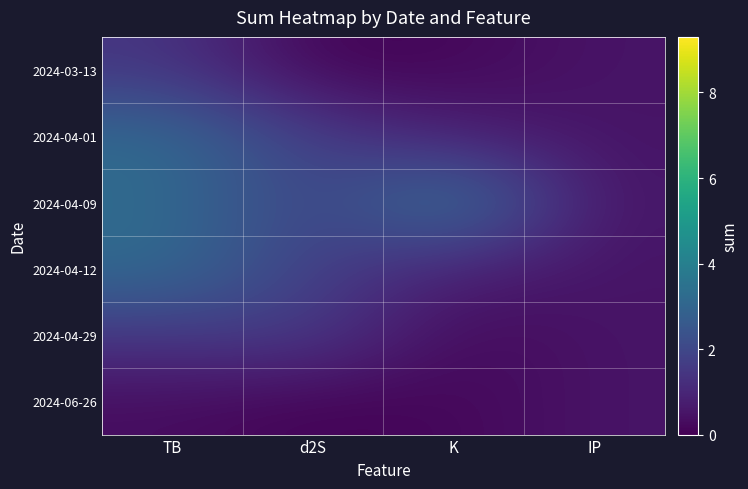

Which series changed the most between TB and IP?

2024-04-01